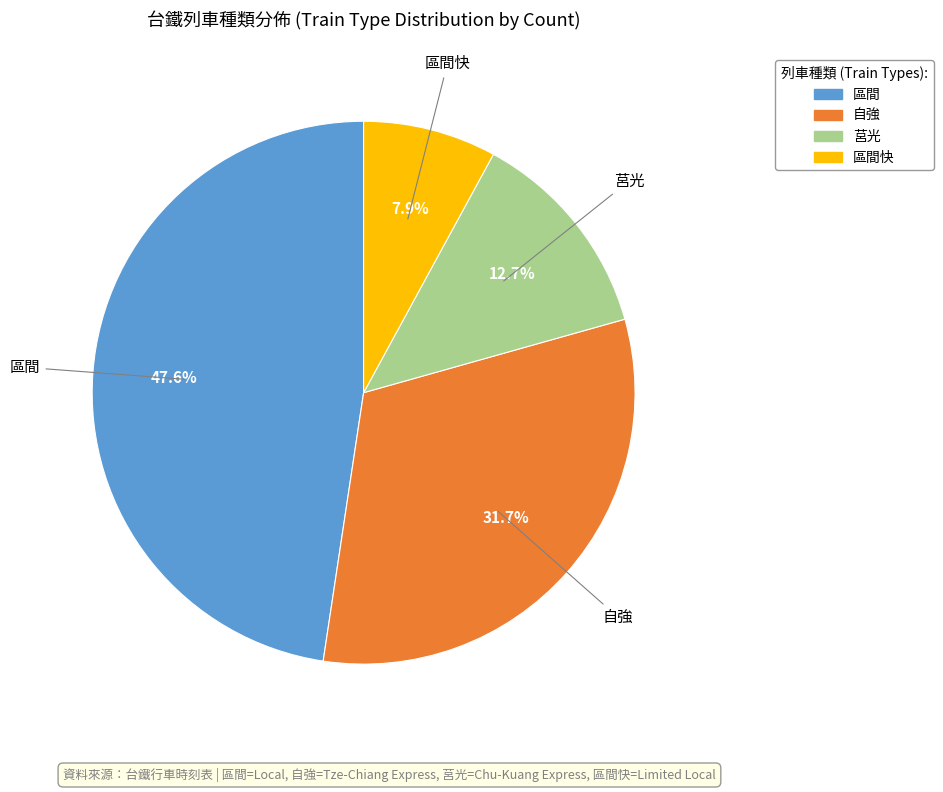

Is there a majority slice in this chart?

No